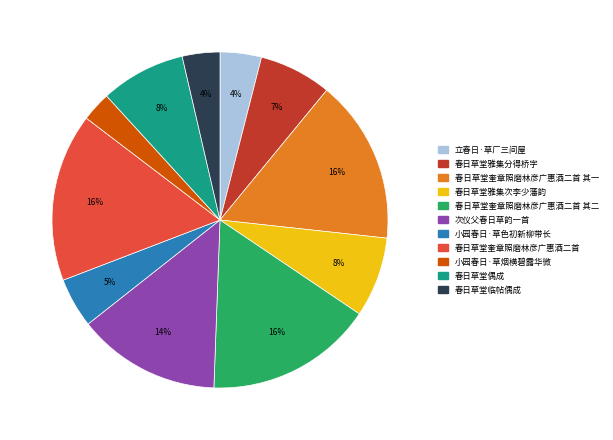

Is there any slice that represents more than half of the pie?

No